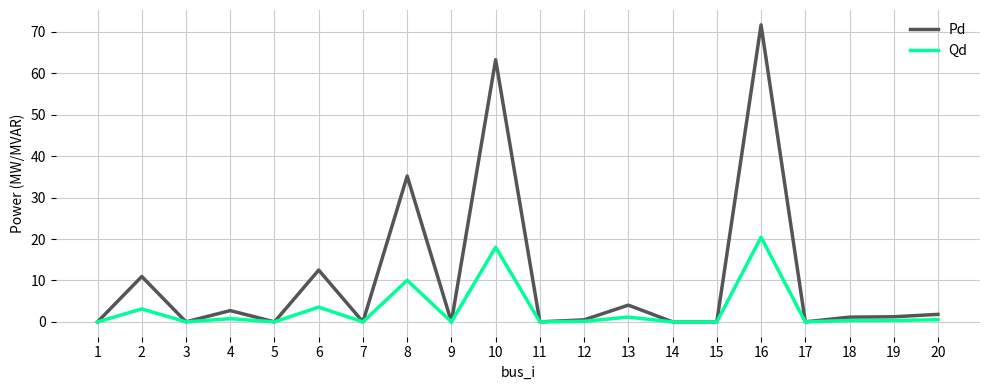

The value of Pd at 7 is 0.0. True or false?

True